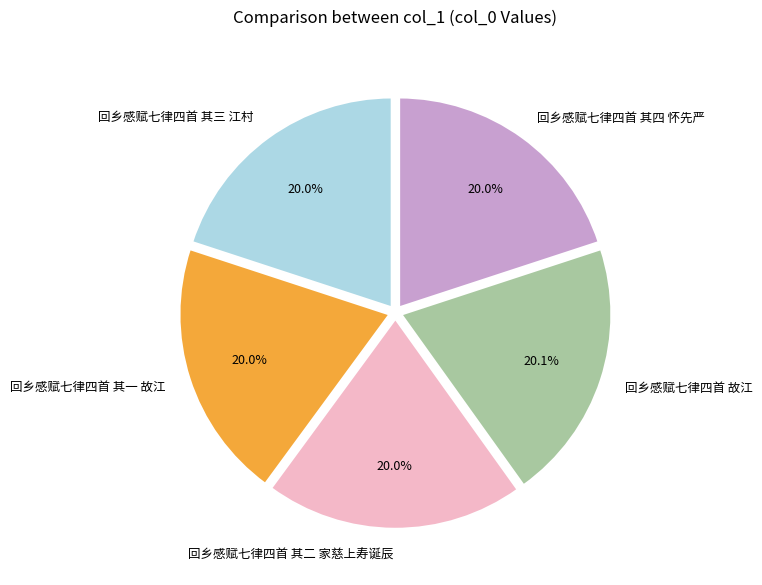

Do 回乡感赋七律四首 其二 家慈上寿诞辰 and 回乡感赋七律四首 其四 怀先严 together represent more than half of the pie?

No